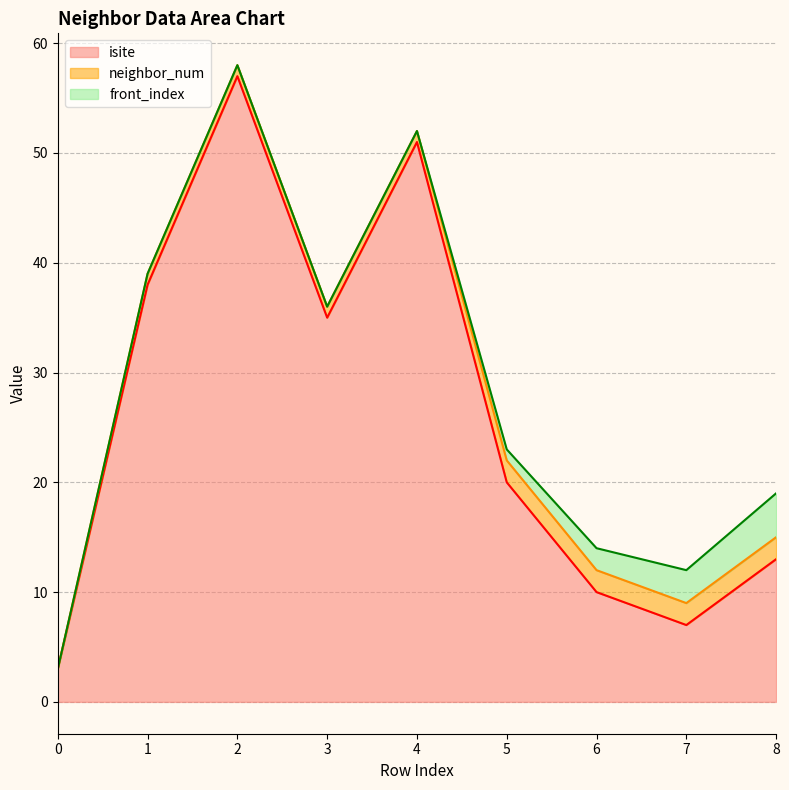

Between 7 and 8, which series saw the biggest shift?

isite